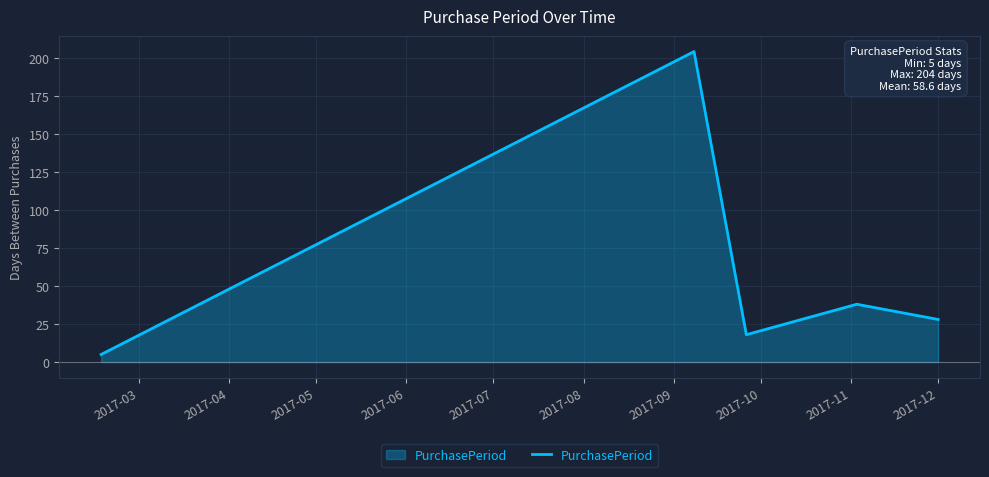

What is the difference between the maximum and minimum values?

199